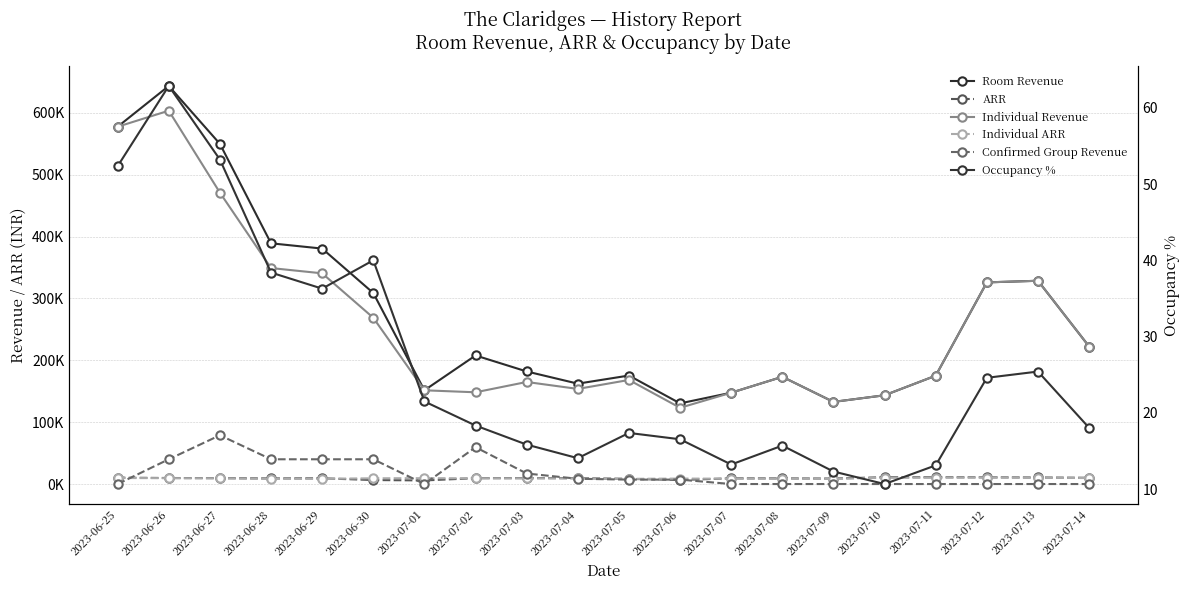

Reading left to right, what are all the values shown in this chart?

Room Revenue: 2023-06-25=577458.1	2023-06-26=643360.2	2023-06-27=549770.4	2023-06-28=389046.4	2023-06-29=380522.8	2023-06-30=308709.2	2023-07-01=151480.0	2023-07-02=207775.0	2023-07-03=181939.0	2023-07-04=162223.0	2023-07-05=175351.9	2023-07-06=130359.4	2023-07-07=147596.6	2023-07-08=173287.7	2023-07-09=132745.9	2023-07-10=143461.5	2023-07-11=175117.5	2023-07-12=325890.3	2023-07-13=328507.6	2023-07-14=222268.0
ARR: 2023-06-25=10311.8	2023-06-26=9747.9	2023-06-27=9478.8	2023-06-28=9047.6	2023-06-29=9281.0	2023-06-30=6431.4	2023-07-01=5826.1	2023-07-02=9444.3	2023-07-03=9575.7	2023-07-04=9542.5	2023-07-05=8350.1	2023-07-06=6518.0	2023-07-07=9224.8	2023-07-08=9120.4	2023-07-09=8849.7	2023-07-10=11035.5	2023-07-11=10944.8	2023-07-12=10863.0	2023-07-13=10597.0	2023-07-14=10103.1
Individual Revenue: 2023-06-25=577458.1	2023-06-26=603360.2	2023-06-27=470931.1	2023-06-28=349046.4	2023-06-29=340522.8	2023-06-30=268709.2	2023-07-01=151480.0	2023-07-02=148275.0	2023-07-03=164939.0	2023-07-04=153723.0	2023-07-05=168209.0	2023-07-06=123216.5	2023-07-07=147596.6	2023-07-08=173287.7	2023-07-09=132745.9	2023-07-10=143461.5	2023-07-11=175117.5	2023-07-12=325890.3	2023-07-13=328507.6	2023-07-14=222268.0
Individual ARR: 2023-06-25=9787.4	2023-06-26=9427.5	2023-06-27=9233.9	2023-06-28=8310.6	2023-06-29=8513.1	2023-06-30=9265.8	2023-07-01=9467.5	2023-07-02=9267.2	2023-07-03=9163.3	2023-07-04=9042.5	2023-07-05=8410.5	2023-07-06=8801.2	2023-07-07=8682.2	2023-07-08=8664.4	2023-07-09=8296.6	2023-07-10=10247.2	2023-07-11=10301.0	2023-07-12=10512.6	2023-07-13=10265.9	2023-07-14=9663.8
Confirmed Group Revenue: 2023-06-25=0.0	2023-06-26=40000.0	2023-06-27=78839.3	2023-06-28=40000.0	2023-06-29=40000.0	2023-06-30=40000.0	2023-07-01=0.0	2023-07-02=59500.0	2023-07-03=17000.0	2023-07-04=8500.0	2023-07-05=7142.9	2023-07-06=7142.9	2023-07-07=0.0	2023-07-08=0.0	2023-07-09=0.0	2023-07-10=0.0	2023-07-11=0.0	2023-07-12=0.0	2023-07-13=0.0	2023-07-14=0.0
Occupancy %: 2023-06-25=52.3	2023-06-26=62.9	2023-06-27=53.2	2023-06-28=38.4	2023-06-29=36.3	2023-06-30=40.0	2023-07-01=21.5	2023-07-02=18.3	2023-07-03=15.8	2023-07-04=14.1	2023-07-05=17.4	2023-07-06=16.5	2023-07-07=13.2	2023-07-08=15.7	2023-07-09=12.3	2023-07-10=10.7	2023-07-11=13.1	2023-07-12=24.6	2023-07-13=25.4	2023-07-14=18.0